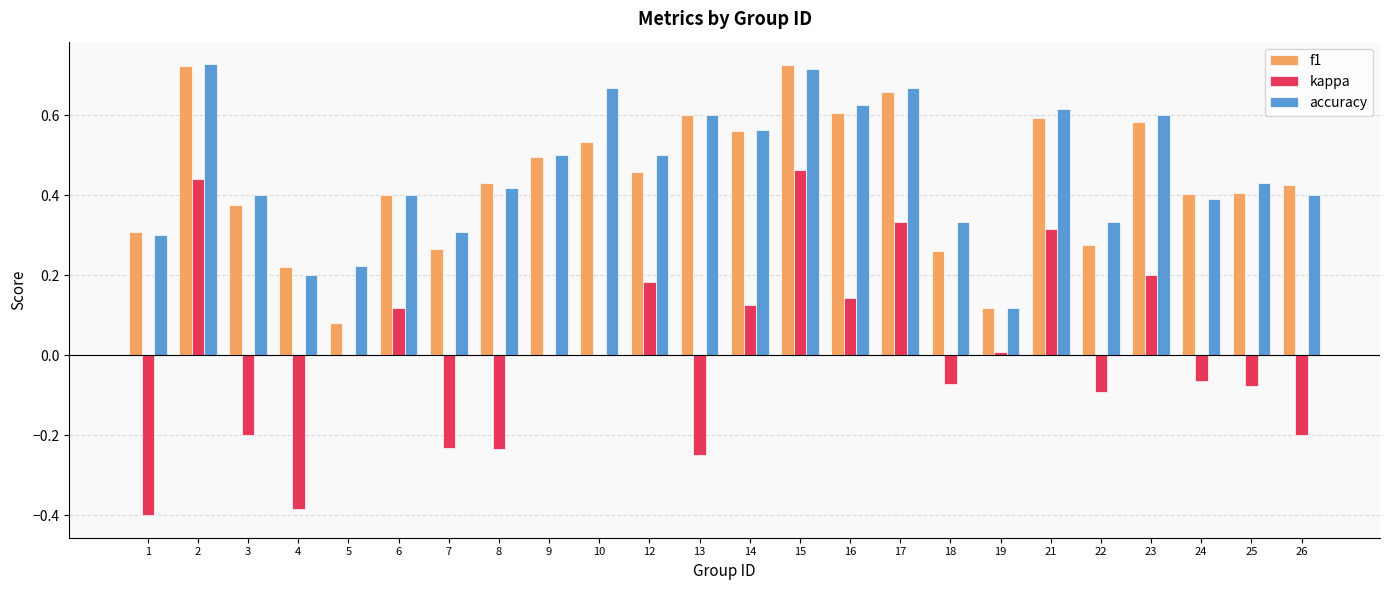

Between 5 and 26, which series saw the biggest shift?

f1